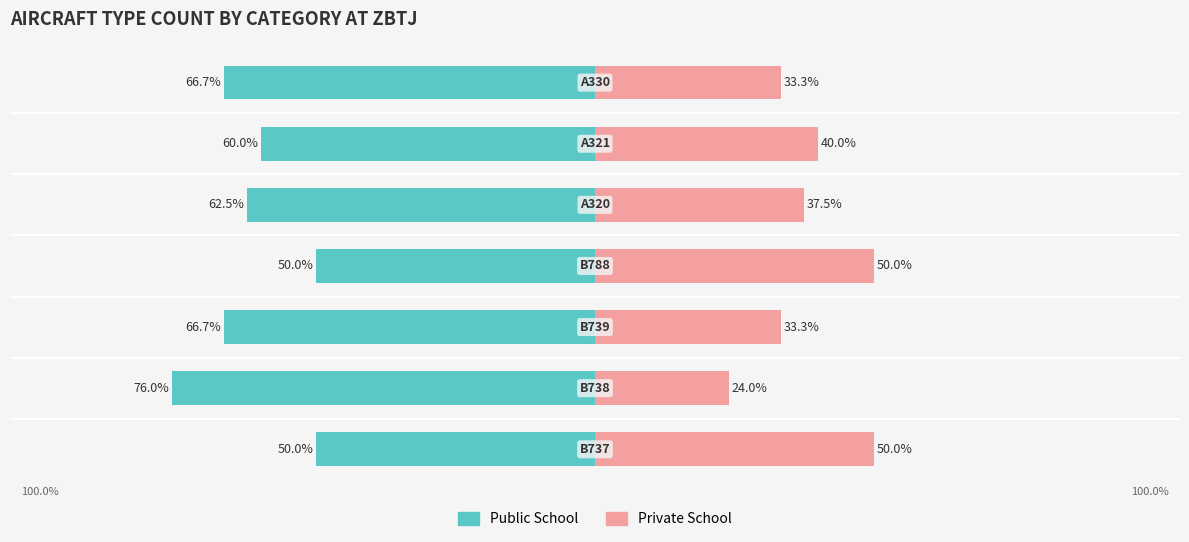

How many bars are there in total?

14